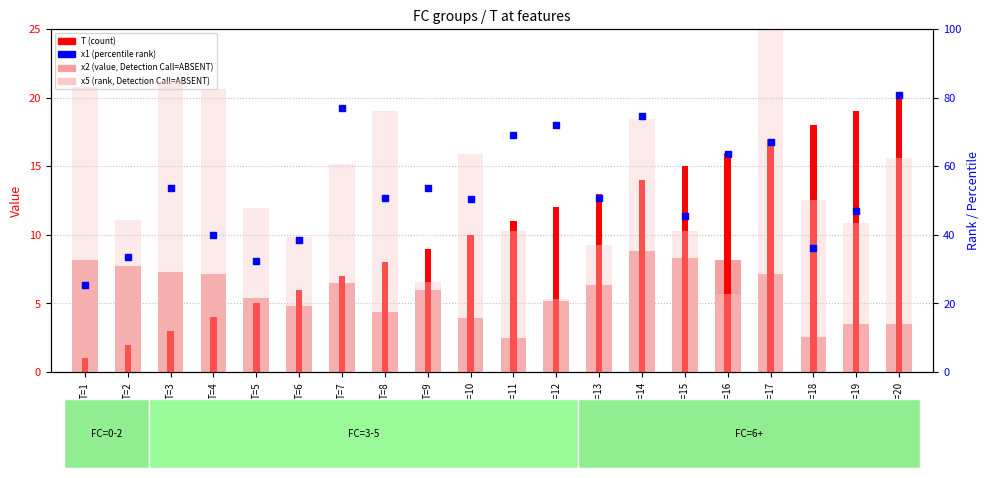

Which series has the largest total across all categories?

x5 (rank, Detection Call=ABSENT)